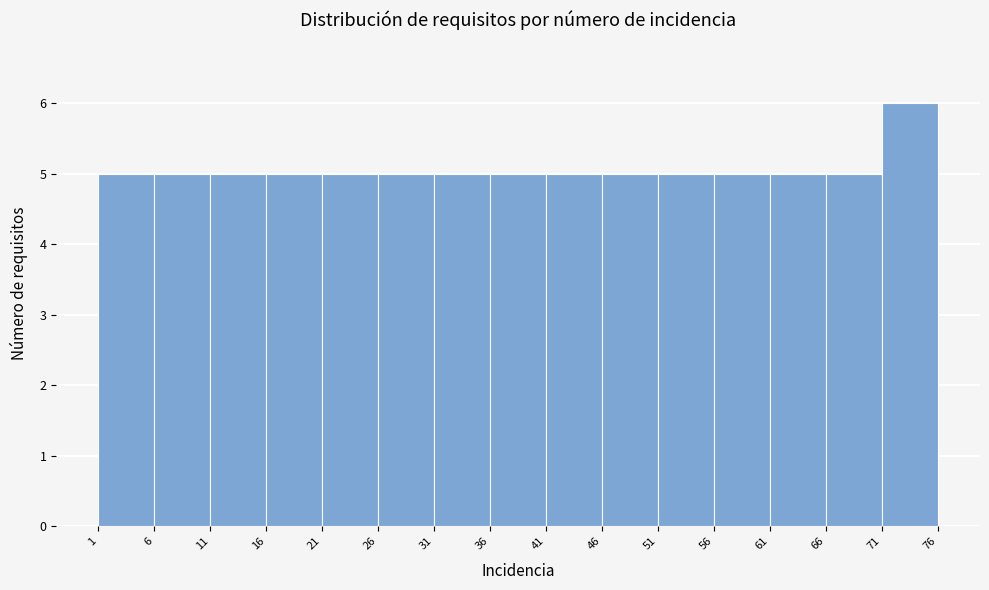

What is the height of the bar covering 11 to 16 on the x-axis? The values are not printed on the chart, so give them approximately, as read against the axis.

5